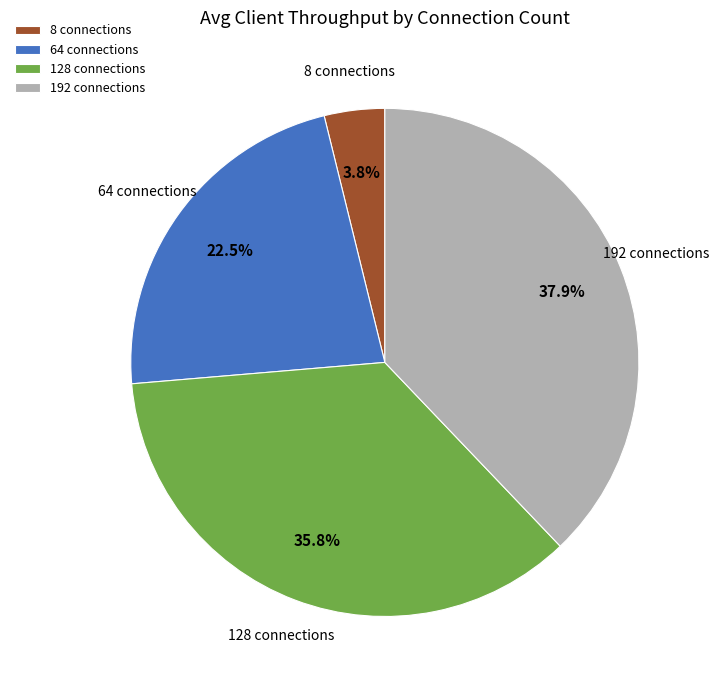

How many segments does this pie chart have?

4